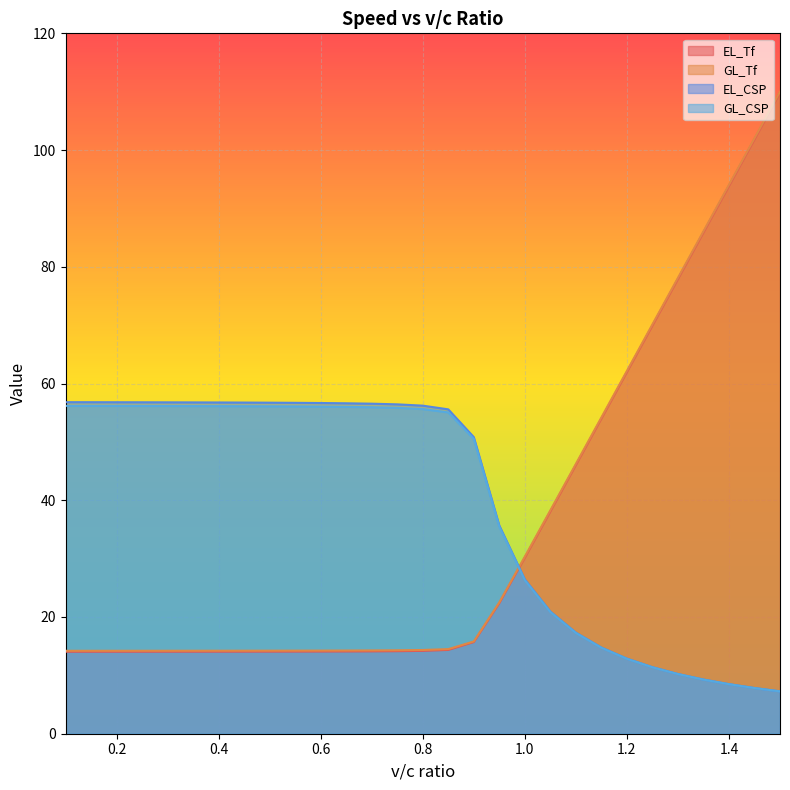

Reading left to right, list all the values displayed in this chart.

EL_Tf: 14.0	14.0	14.1	14.1	14.1	14.1	14.1	14.1	14.1	14.1	14.1	14.1	14.1	14.1	14.2	14.4	15.7	22.4	30.2	38.1	46.1	54.0	62.0	70.0	77.9	85.9	93.9	101.9	109.8
GL_Tf: 14.2	14.2	14.2	14.2	14.2	14.2	14.2	14.2	14.2	14.2	14.2	14.3	14.3	14.3	14.3	14.5	15.8	22.5	30.3	38.3	46.2	54.2	62.2	70.1	78.1	86.1	94.1	102.0	110.0
EL_CSP: 56.8	56.8	56.8	56.8	56.8	56.8	56.8	56.7	56.7	56.7	56.7	56.6	56.5	56.4	56.2	55.6	50.8	35.7	26.4	20.9	17.3	14.8	12.9	11.4	10.2	9.3	8.5	7.8	7.3
GL_CSP: 56.2	56.2	56.2	56.2	56.1	56.1	56.1	56.1	56.1	56.1	56.0	56.0	55.9	55.8	55.6	55.0	50.5	35.5	26.3	20.9	17.3	14.7	12.8	11.4	10.2	9.3	8.5	7.8	7.3